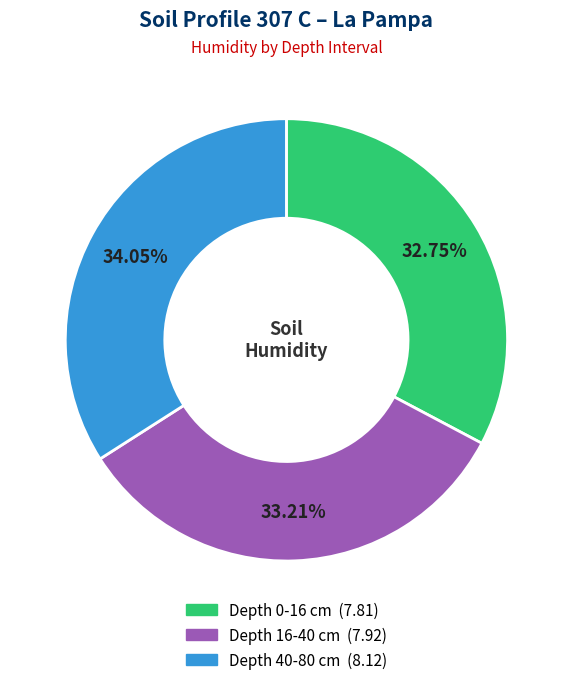

Is there a majority slice in this chart?

No